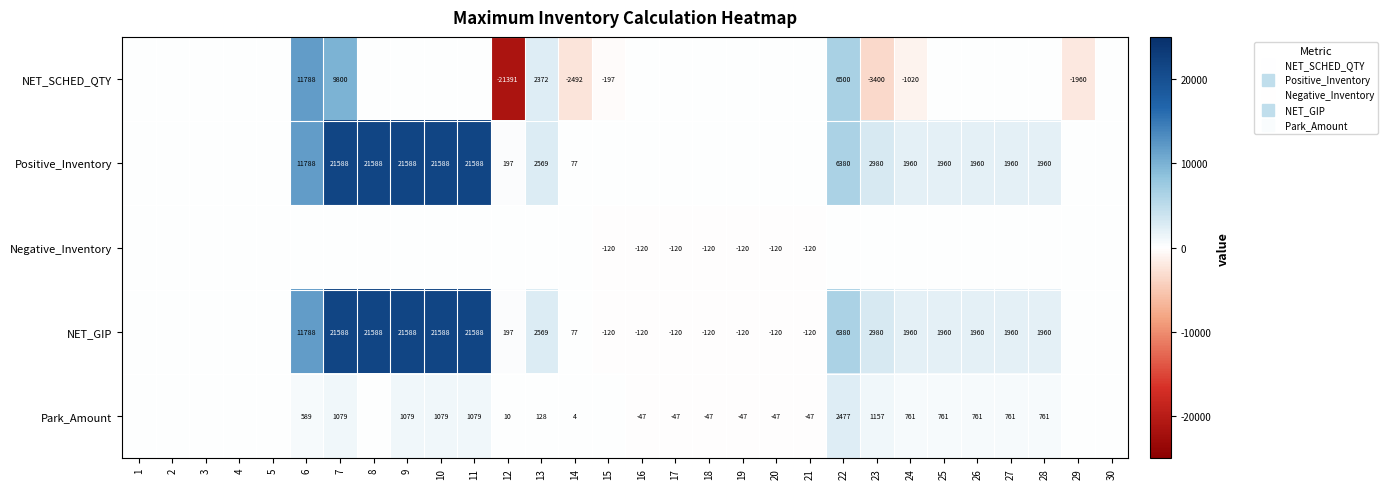

What is the sum of all Positive_Inventory values?

141731.0